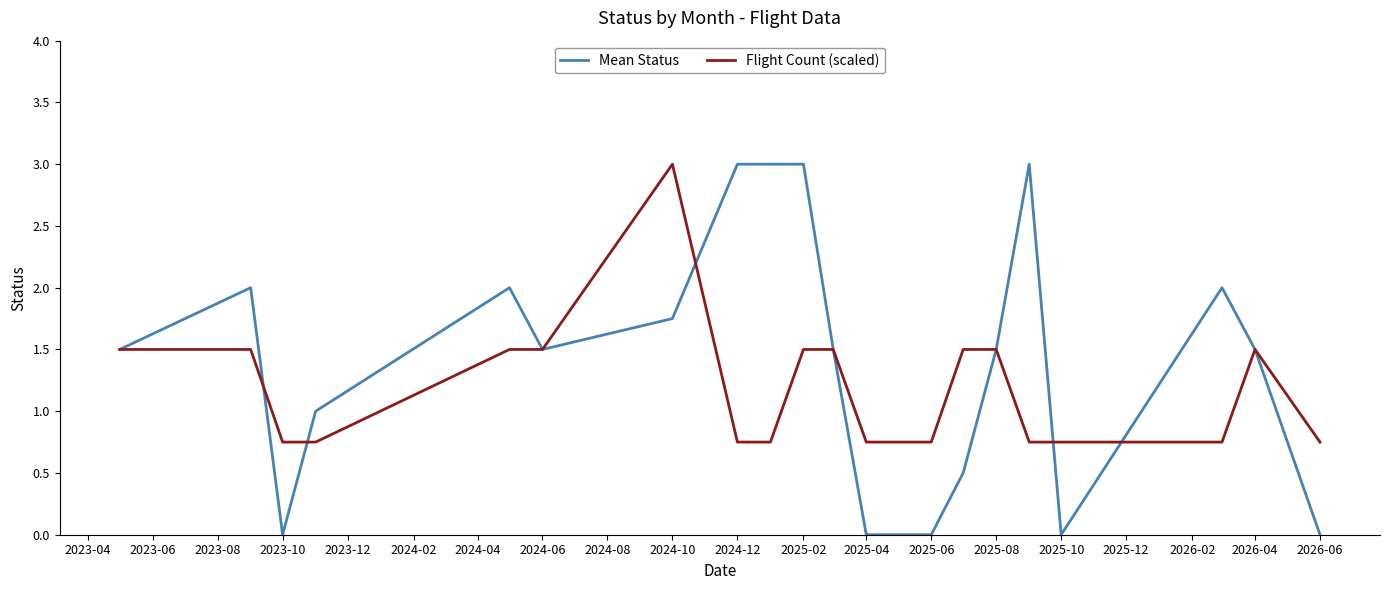

Which series has the largest total across all categories?

Mean Status